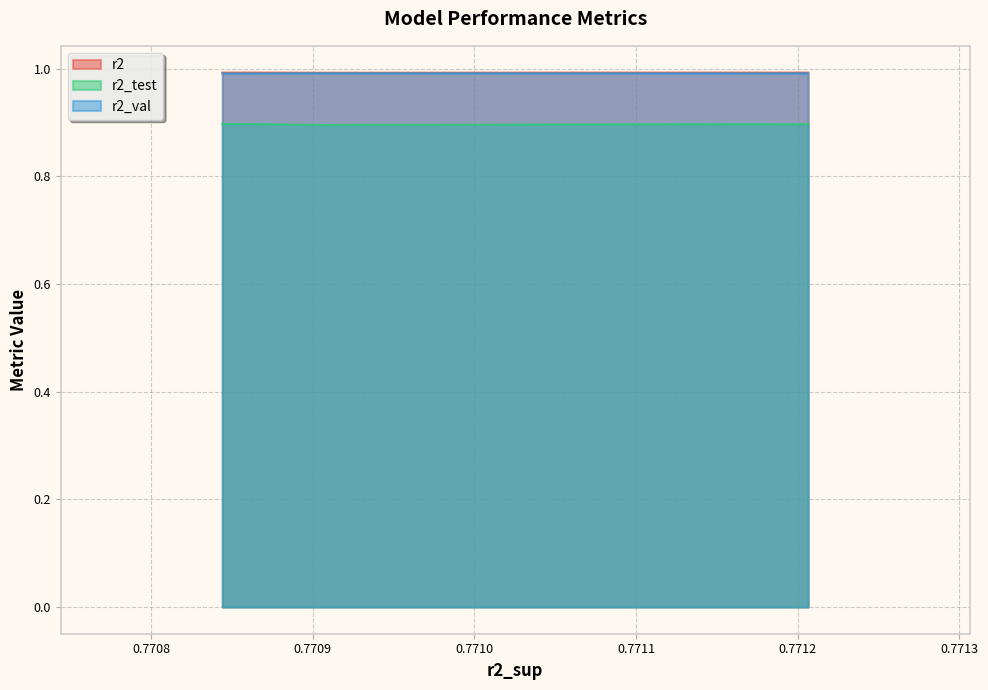

Does the chart display data point markers on the line(s)?

No